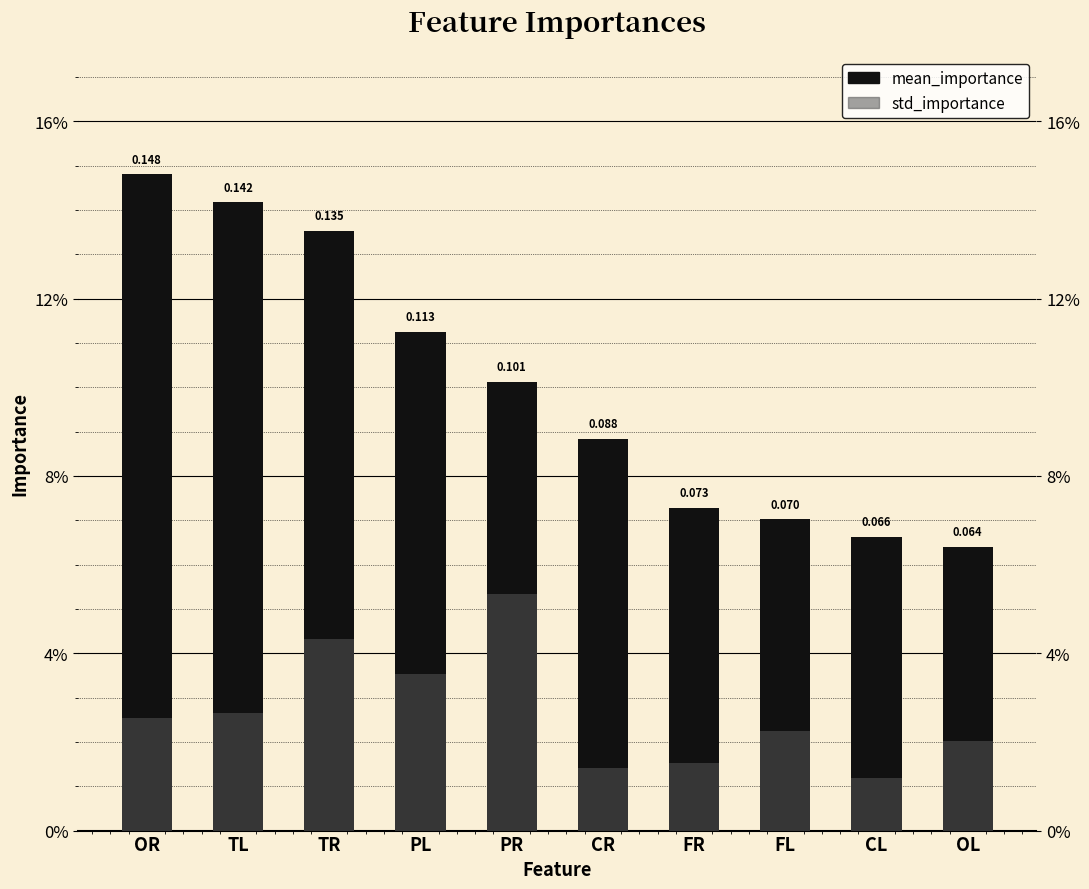

List the labels in order of mean_importance value, largest first.

OR, TL, TR, PL, PR, CR, FR, FL, CL, OL